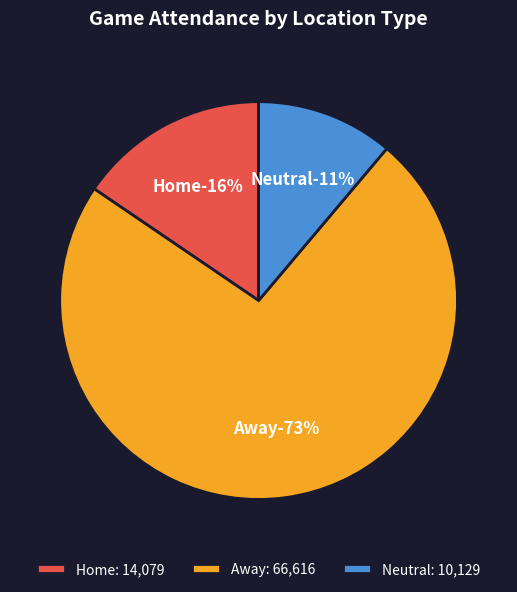

Does 26 represent more than half of the total?

No